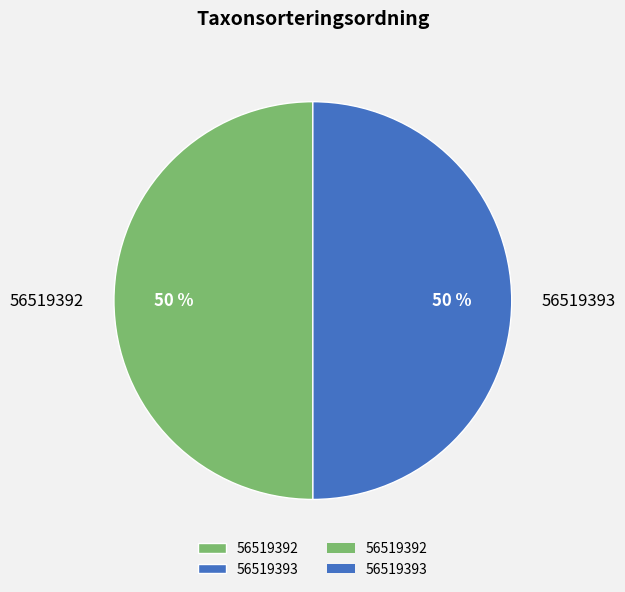

Count the number of slices in the pie.

2